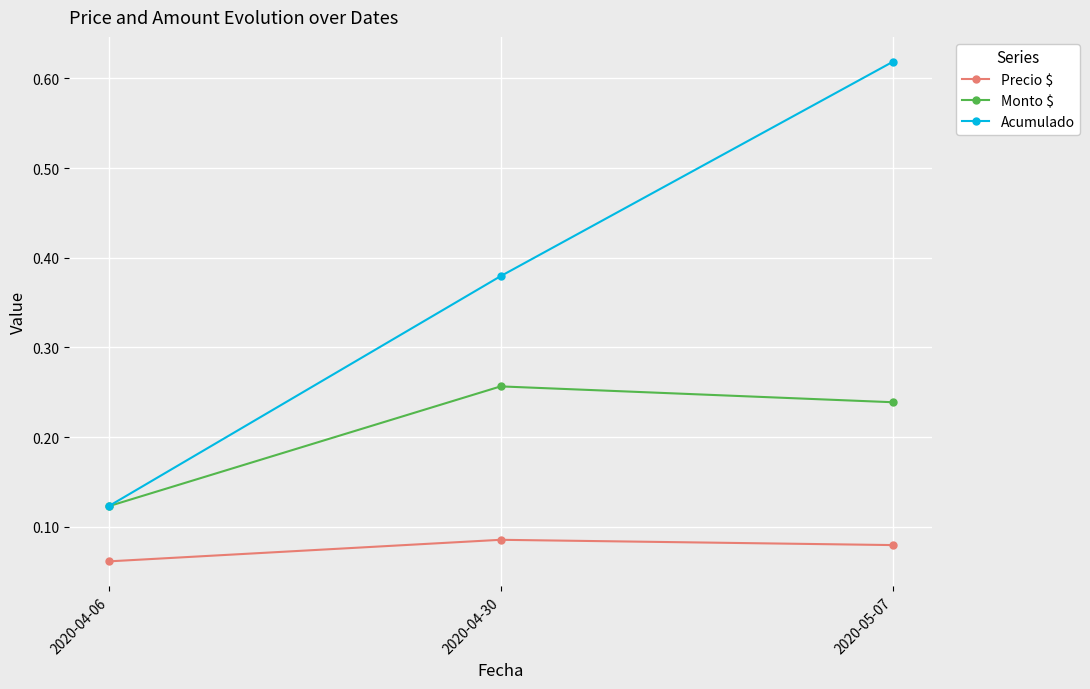

What position from the left is 2020-04-06?

1